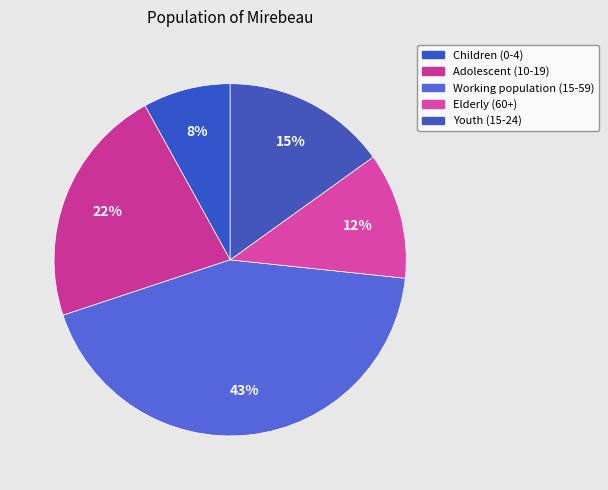

Combined, do Elderly (60+) and Youth (15-24) account for over 50%?

No